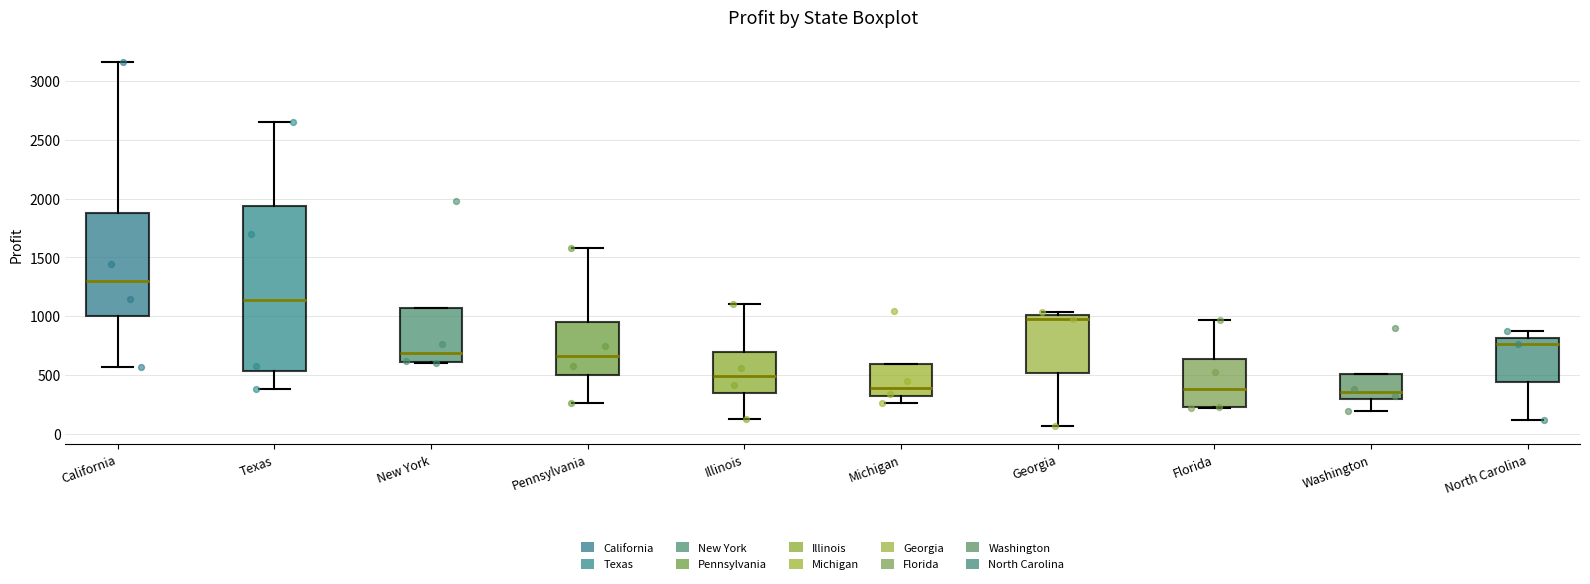

Which box is the tallest, from its lower edge to its upper edge?

Texas